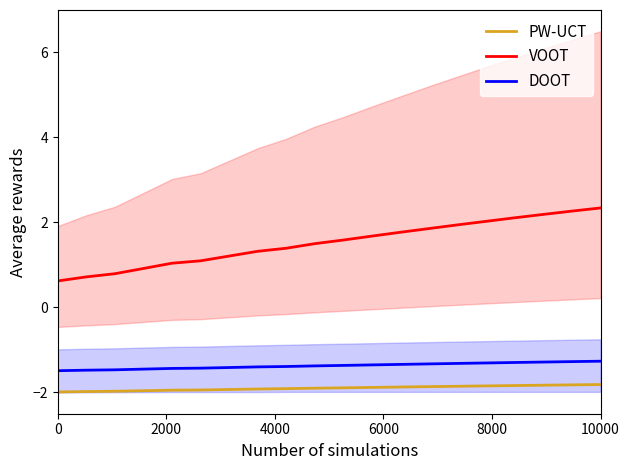

What is the maximum value for PW-UCT?

-1.8